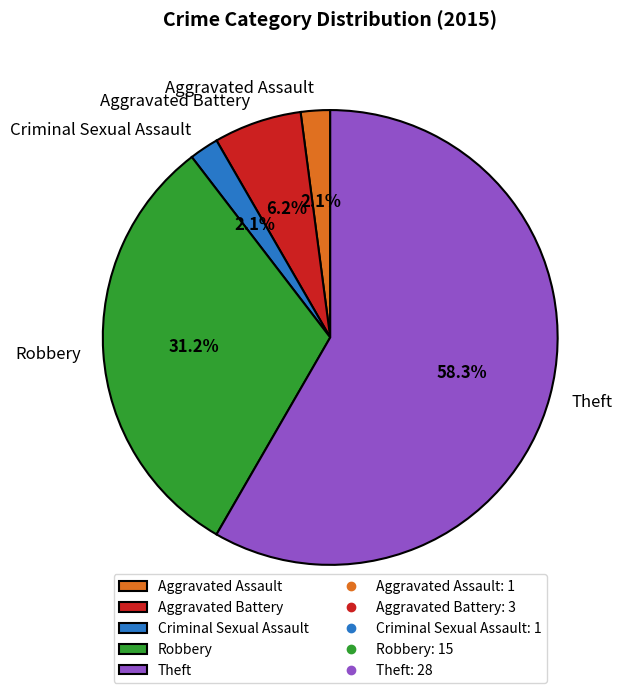

To the nearest percent, what is the average slice percentage?

20%